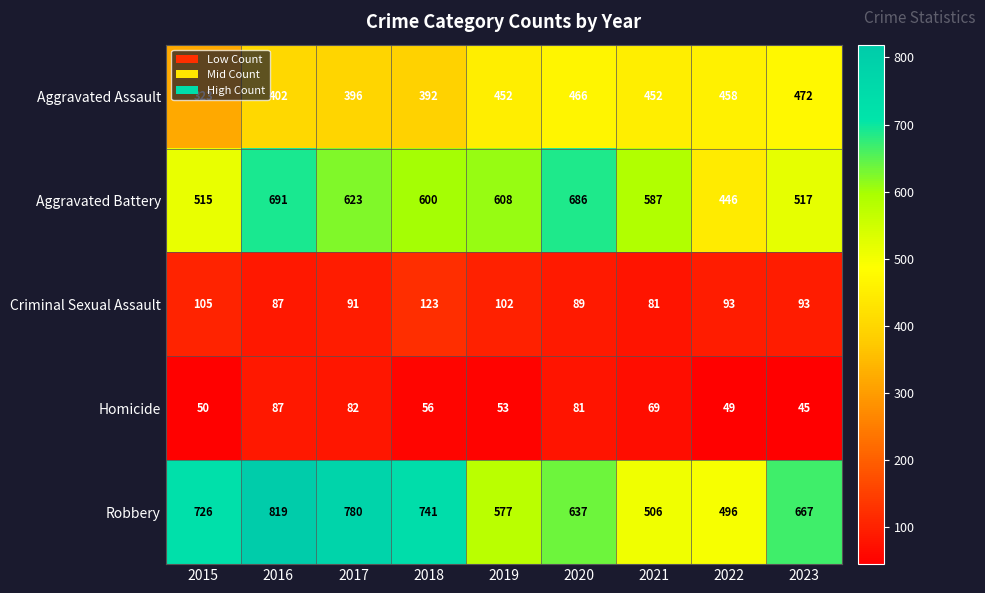

Which series changed the most between 2019 and 2023?

Aggravated Battery